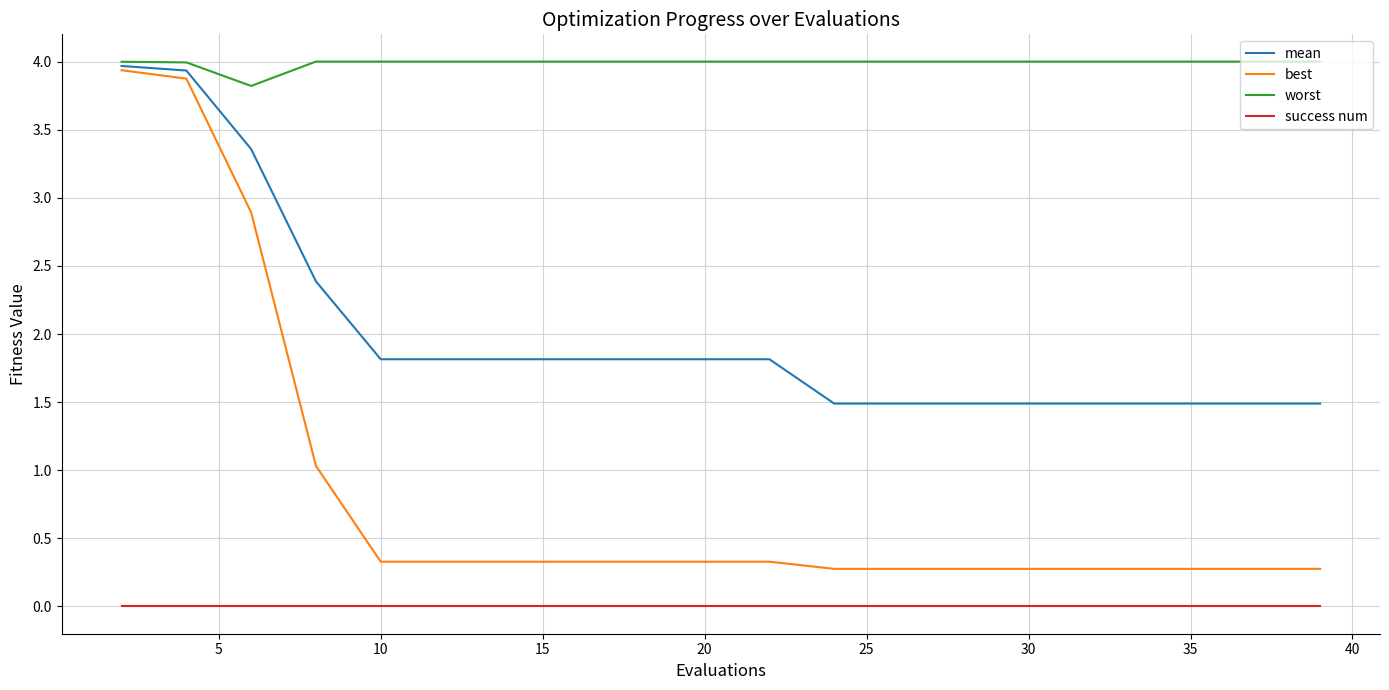

Which series has the largest range (max minus min)?

best